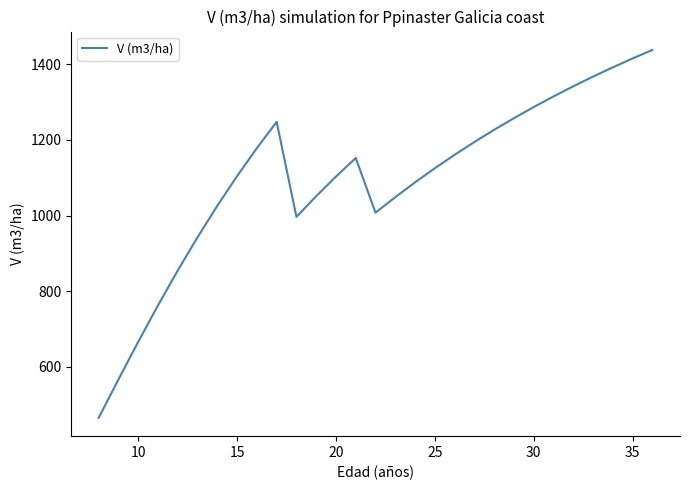

What is the difference between the maximum and minimum values?

973.0